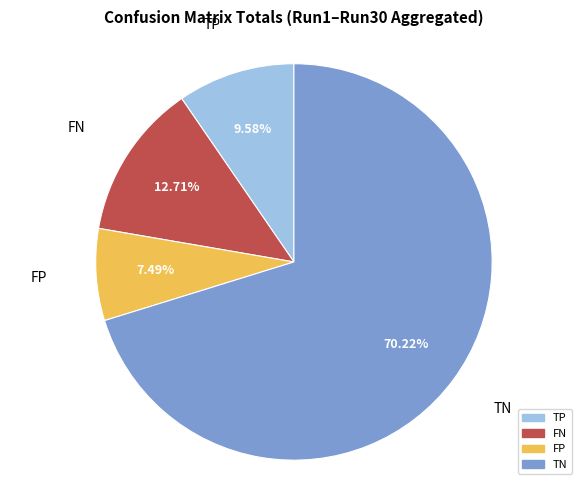

To the nearest percent, what percentage of the pie is FN?

13%